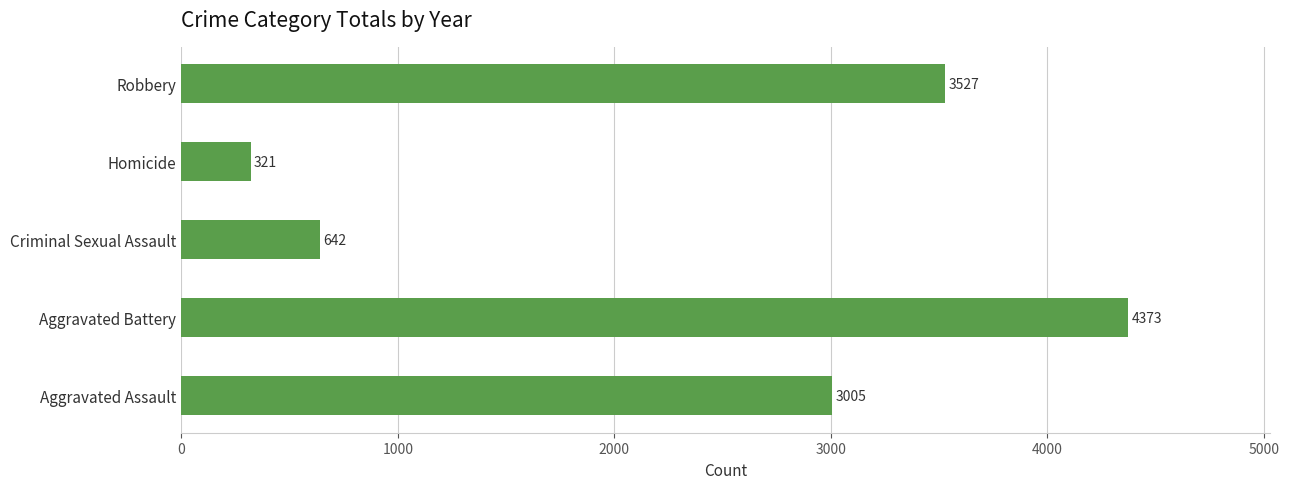

Are the bars horizontal?

Yes